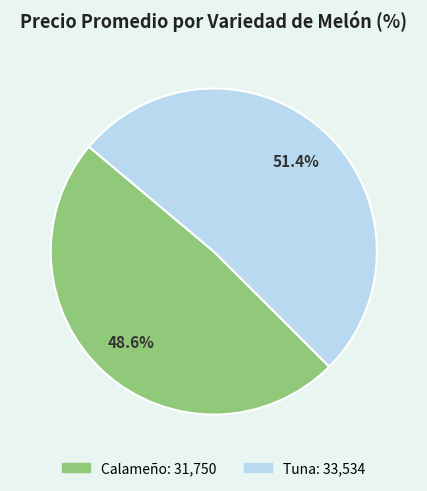

Count the number of slices in the pie.

2